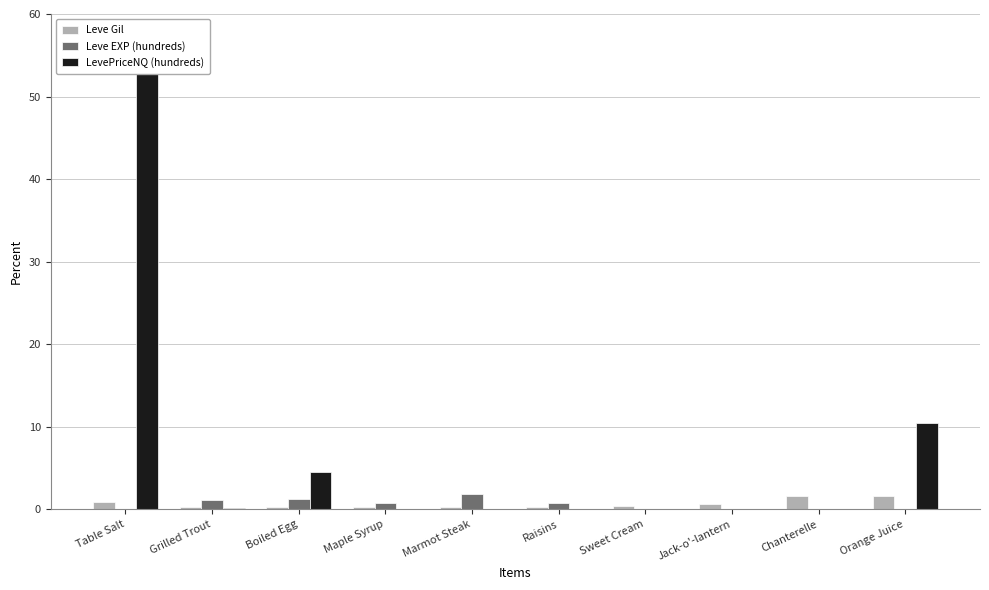

Between Raisins and Jack-o'-lantern, which series saw the biggest shift?

Leve EXP (hundreds)